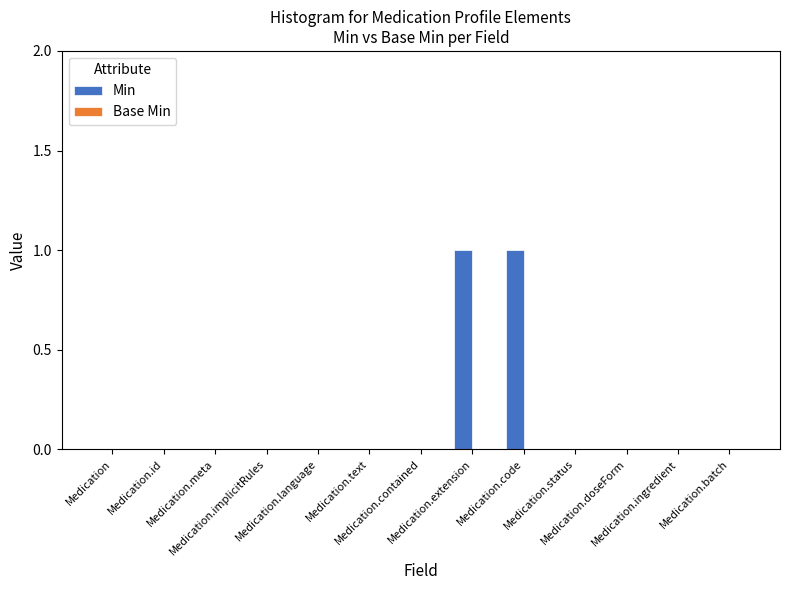

How many distinct data groups are displayed?

1